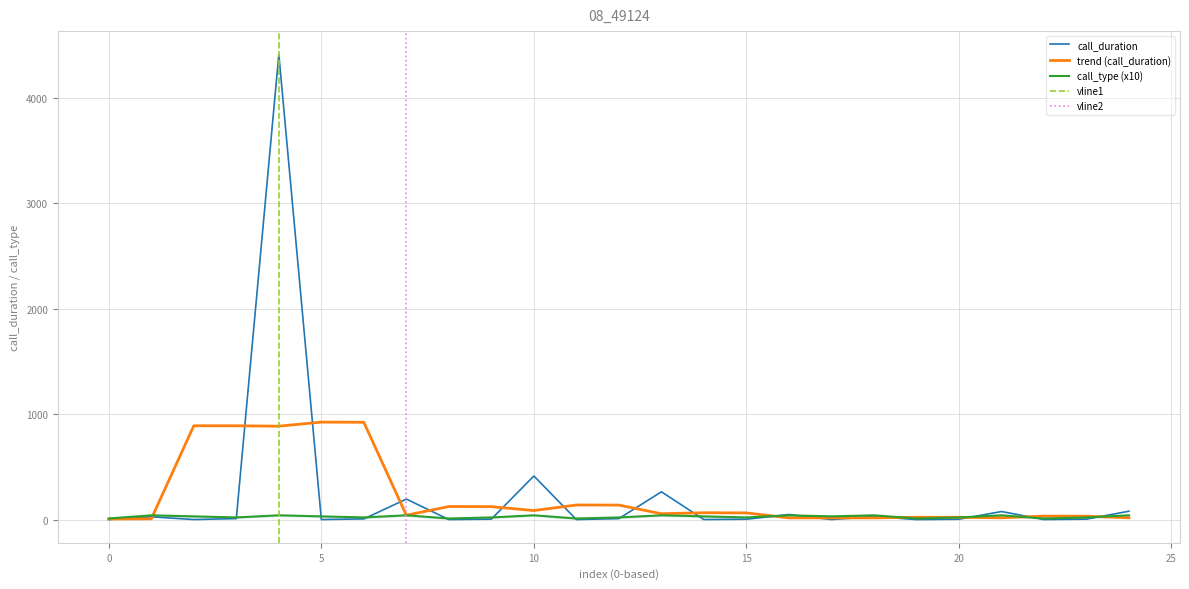

The call_duration series shows 2247.1 at 0. True or false?

False